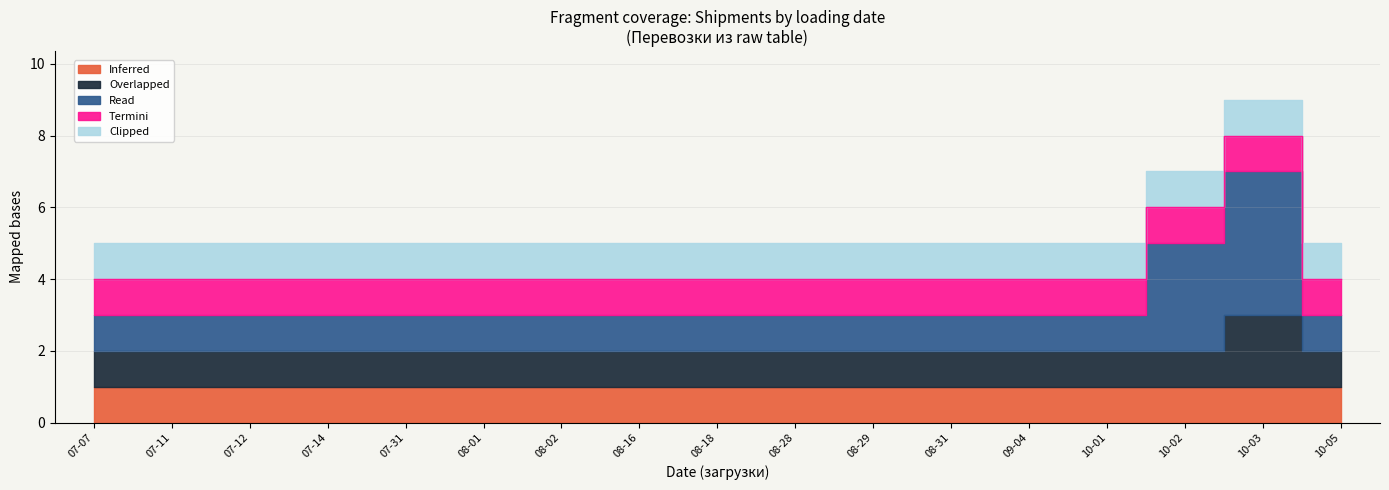

At which category does the chart reach its peak across all series?

2017-10-03